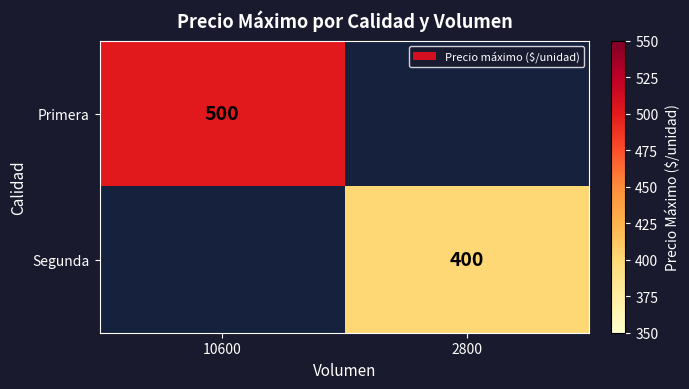

The Primera series shows 835 at 10600. True or false?

False